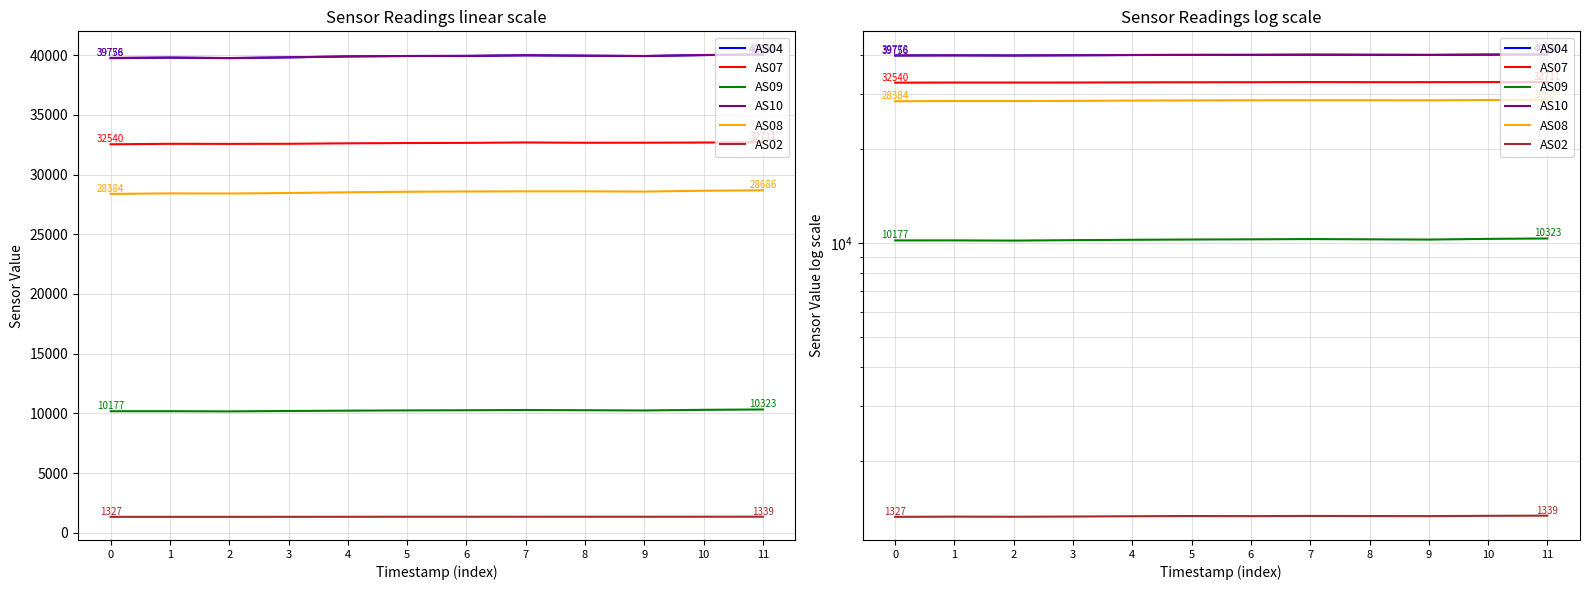

At which label is AS09 closest to 10242?

9